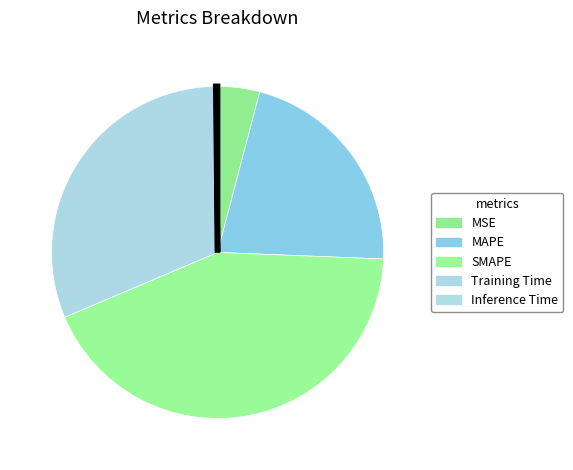

What is the change in value from MAPE to Inference Time?

-1.0